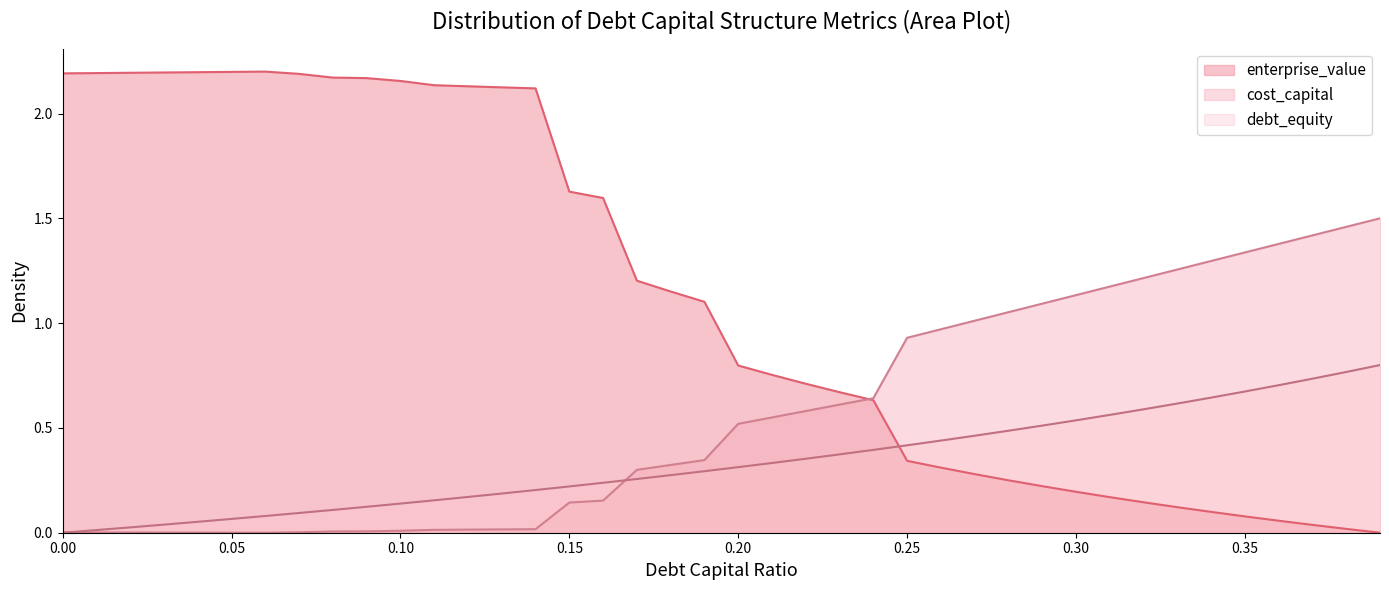

List the series in order of their overall mean, lowest first.

debt_equity, cost_capital, enterprise_value